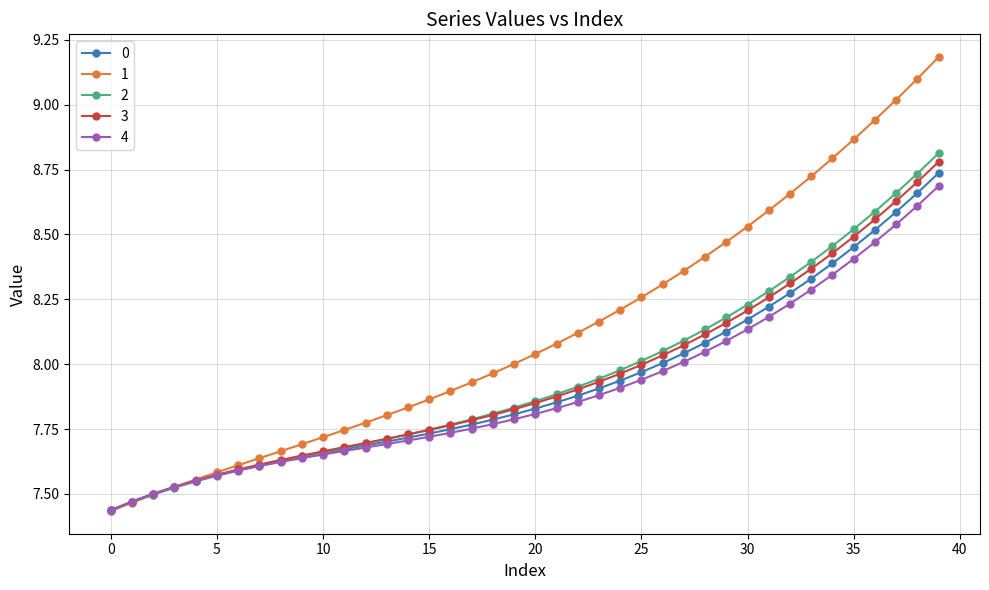

What is the maximum value for 1?

9.2